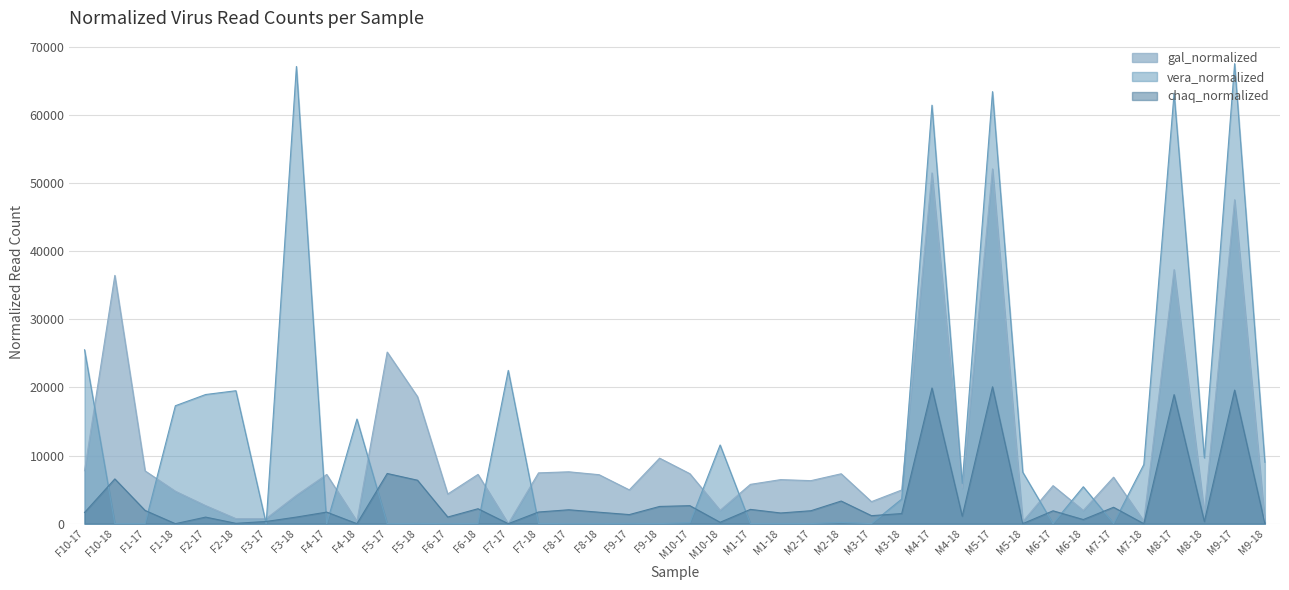

In vera_normalized, how many points are higher than both neighbors (excluding endpoints)?

14